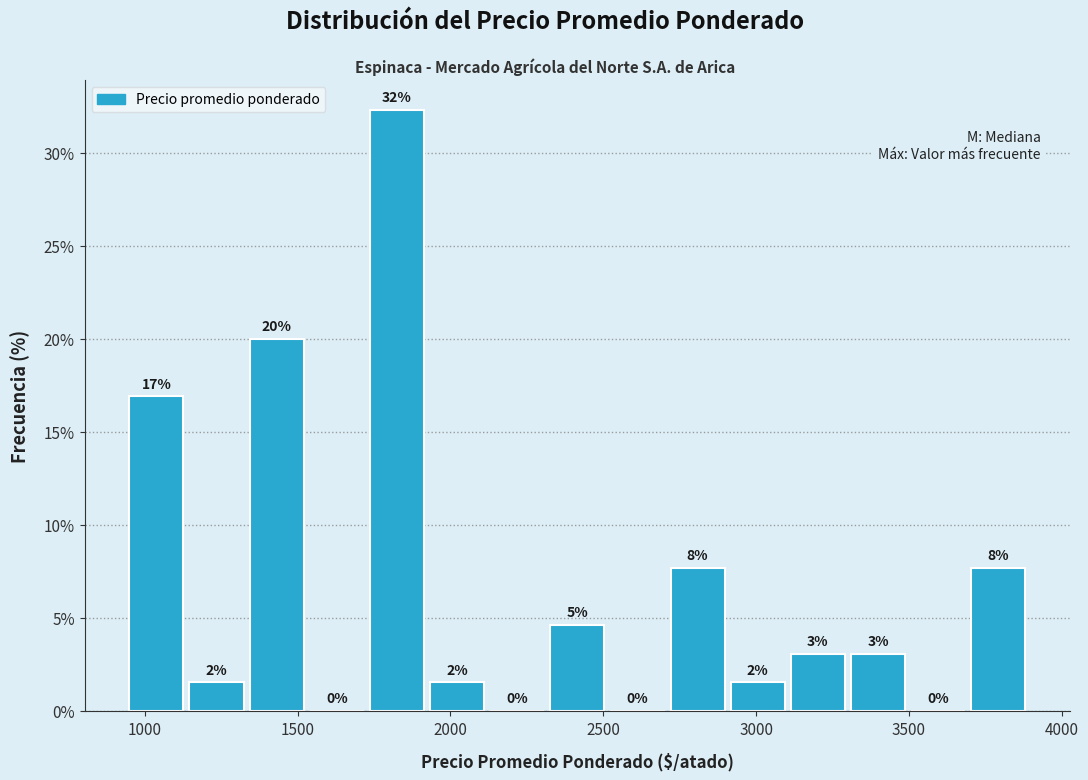

Read against the x-axis, roughly where is the centre of the tallest bar?

1850